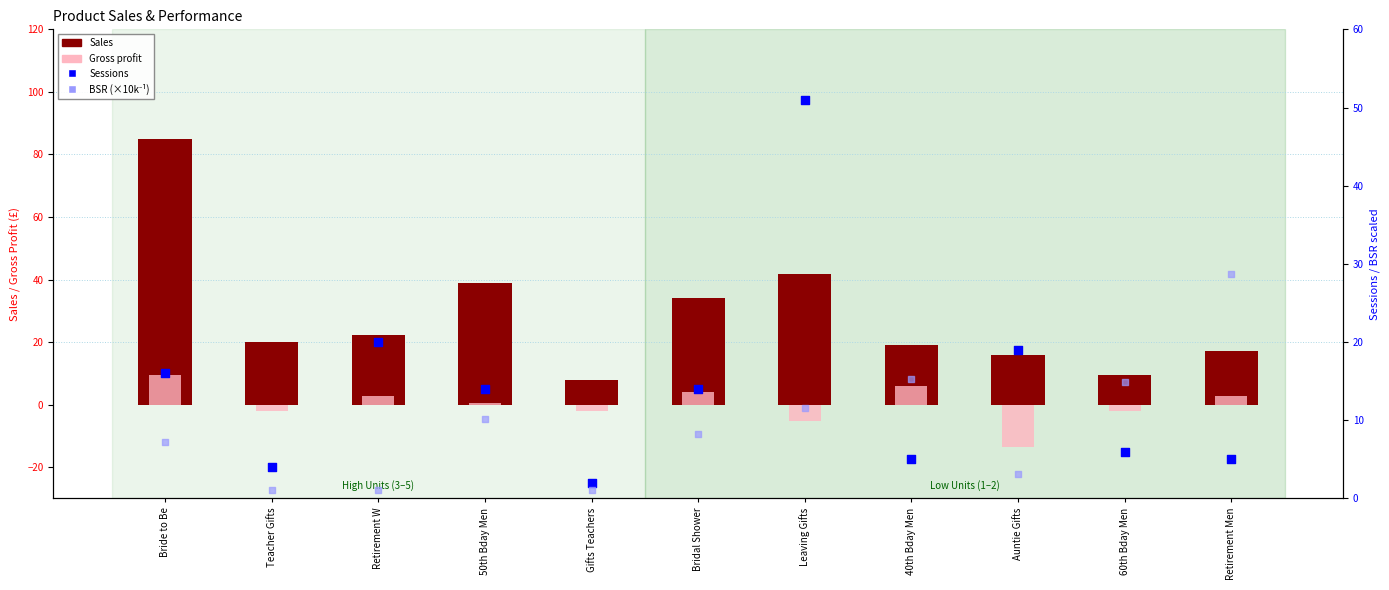

What are all the series names shown in the legend?

Sales, Gross profit, Sessions, BSR (×10k⁻¹)